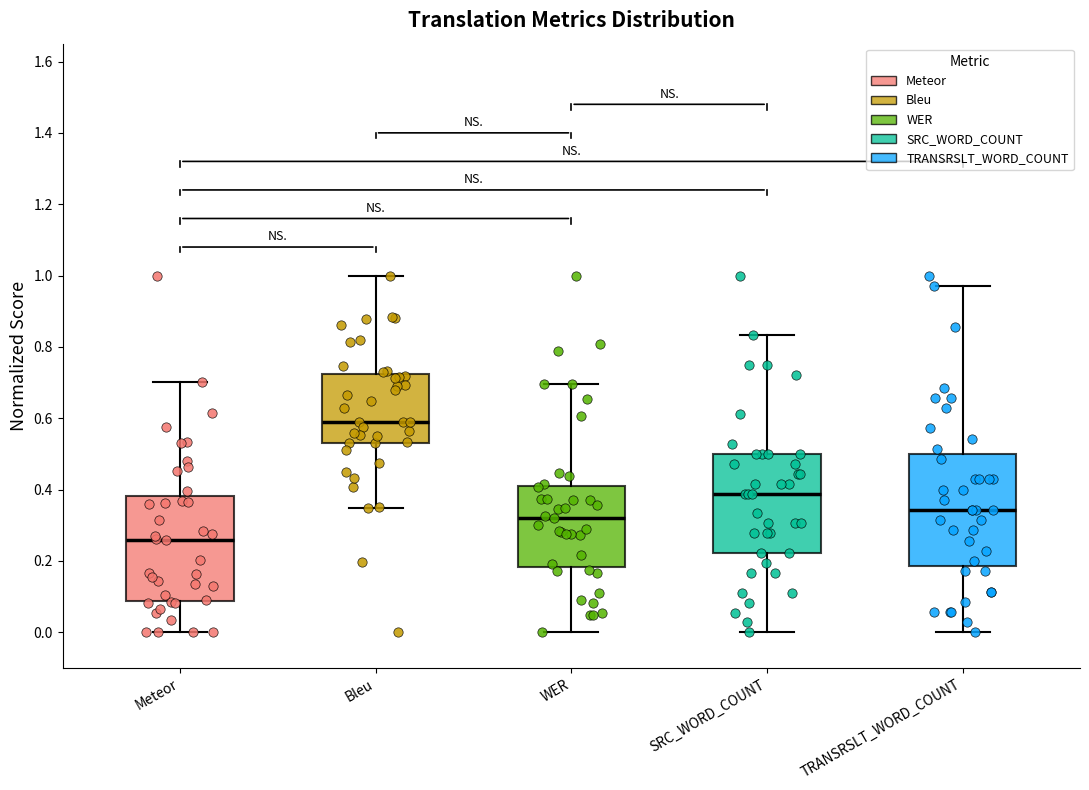

Where does the upper whisker of the box for WER end on the y-axis? The values are not printed on the chart, so give them approximately, as read against the axis.

0.70